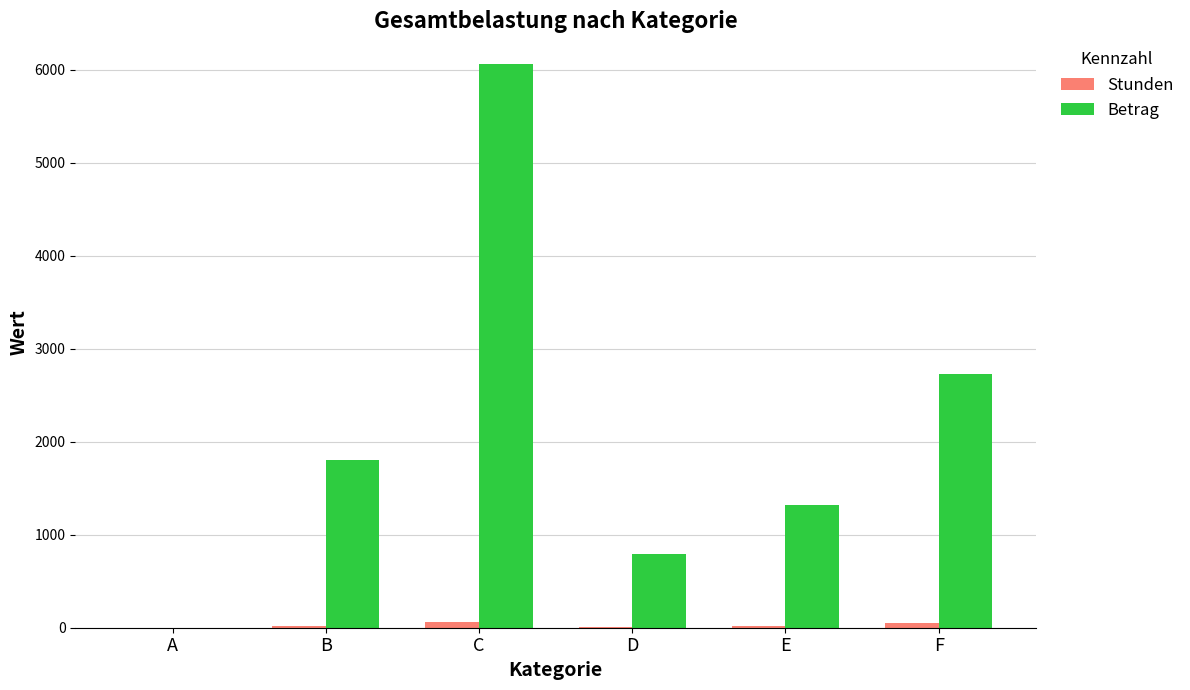

Is it true that Betrag equals 1317.5 at E?

True